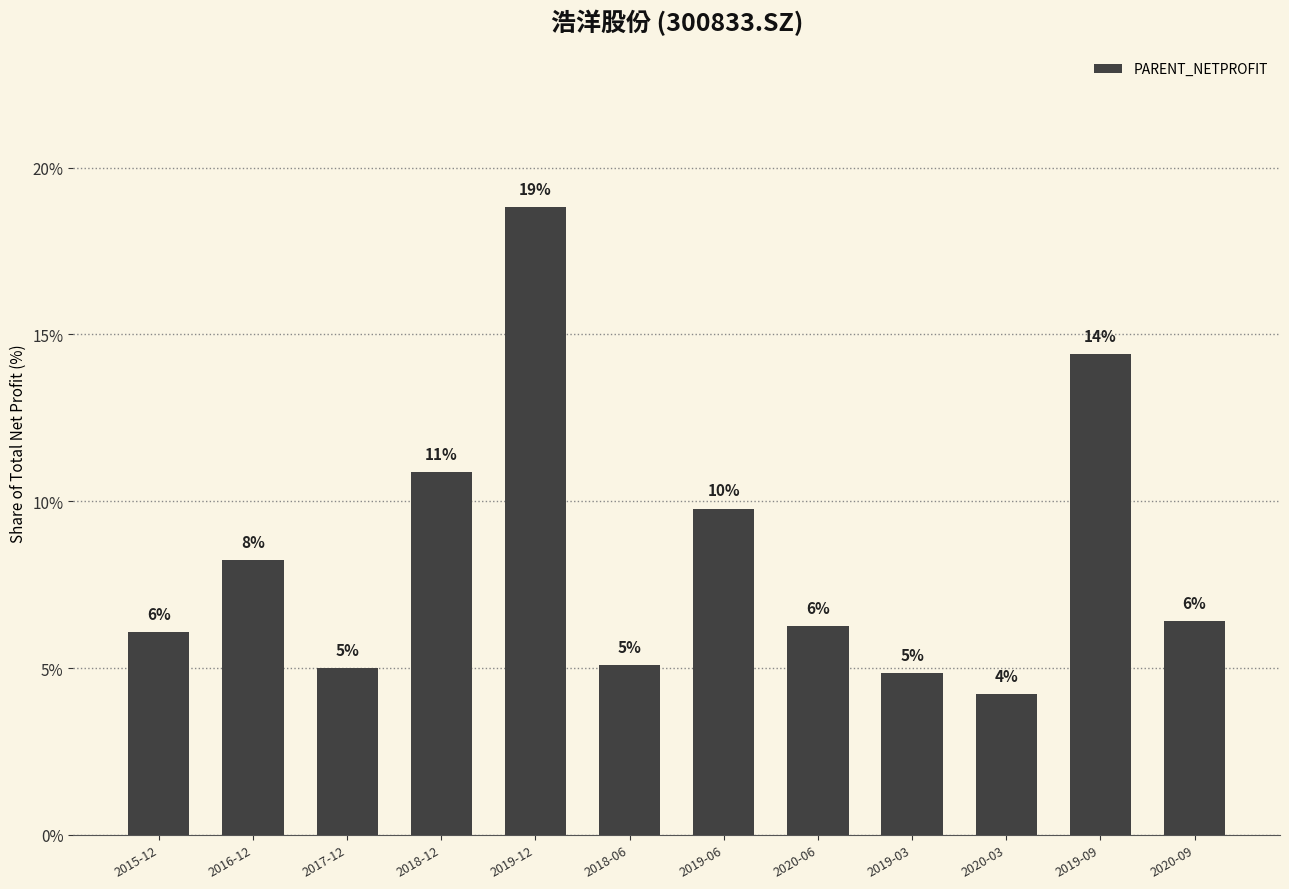

Reading left to right, what are all the values shown in this chart?

6.1	8.2	5.0	10.9	18.8	5.1	9.8	6.3	4.8	4.2	14.4	6.4